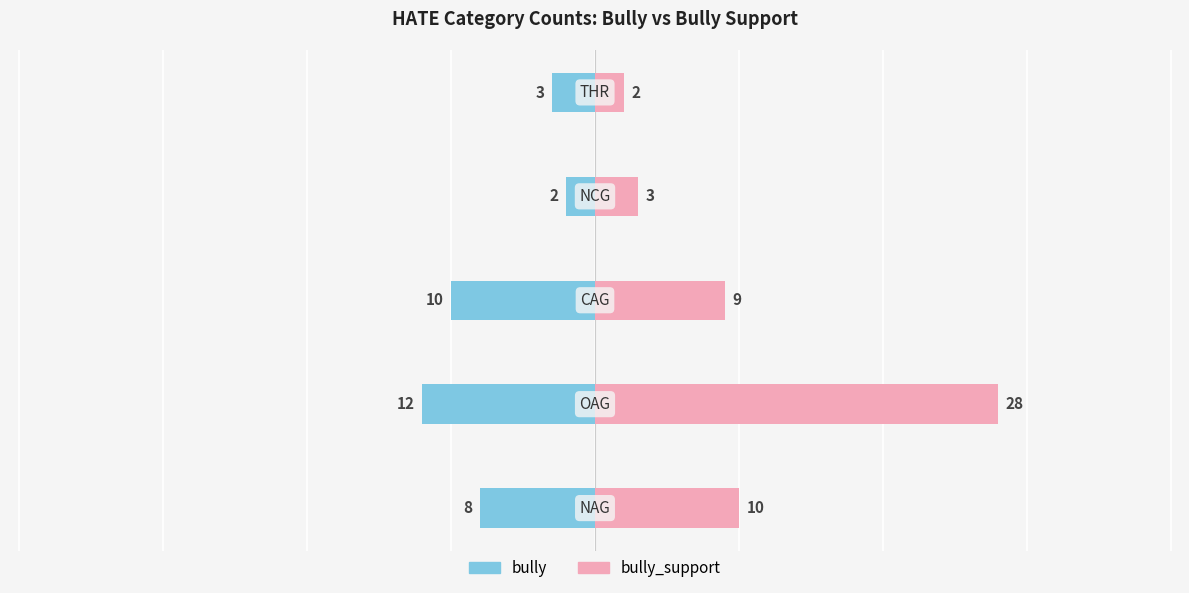

Is the value of bully_support at 3 greater than the value of bully at 2?

Yes